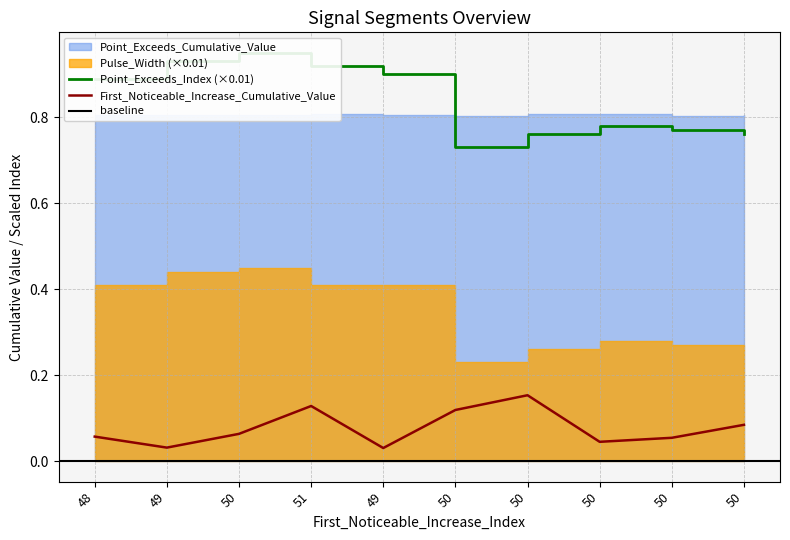

Which series has the largest range (max minus min)?

Pulse_Width